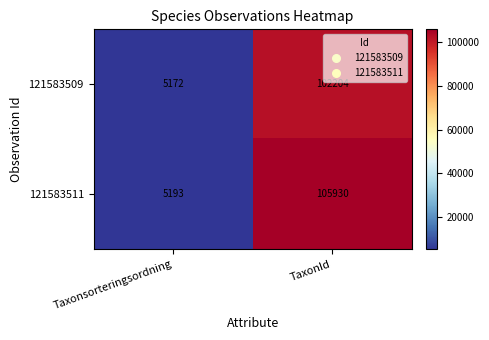

Where is 121583509 nearest to the value 53688?

Taxonsorteringsordning